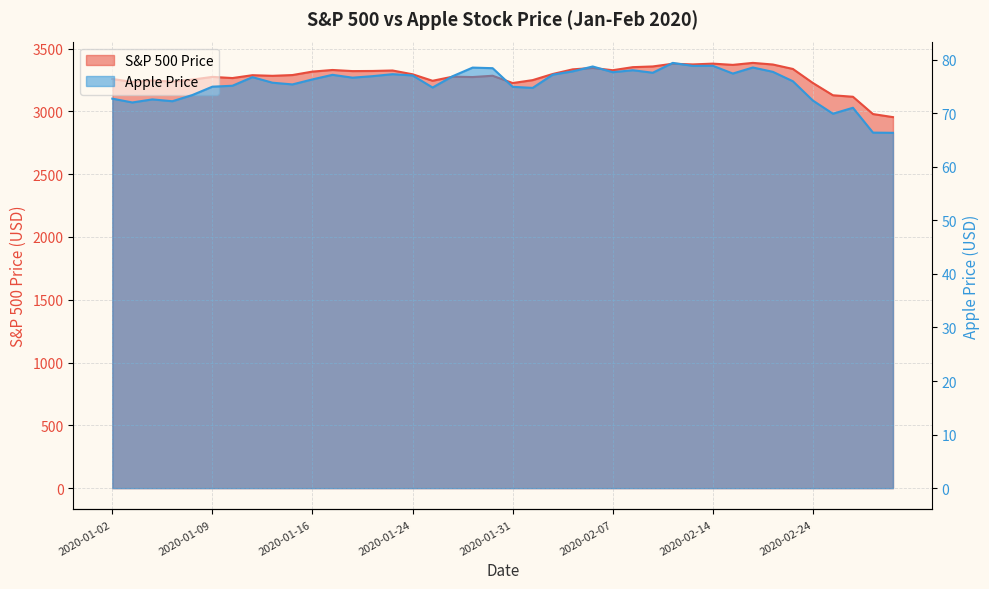

What is the average value of the S&P 500 Price series?

3277.8